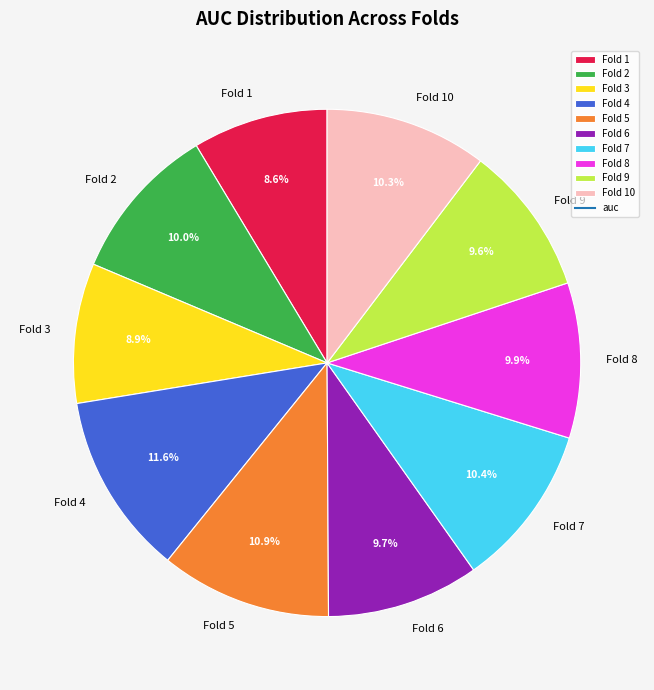

To the nearest percent, what is the difference between the Fold 1 and Fold 6 slice percentages?

1%